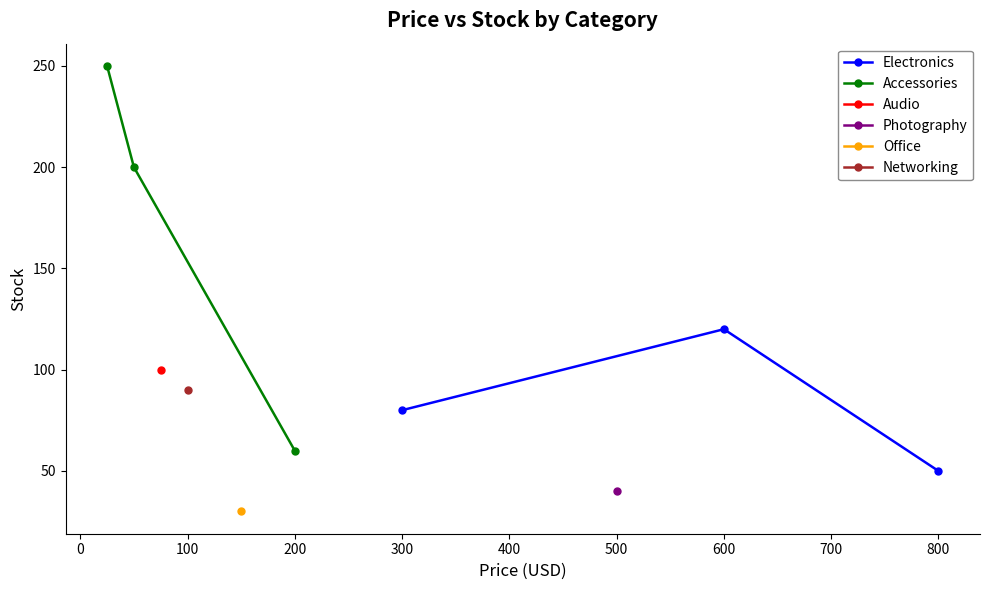

What is the maximum value for Accessories?

250